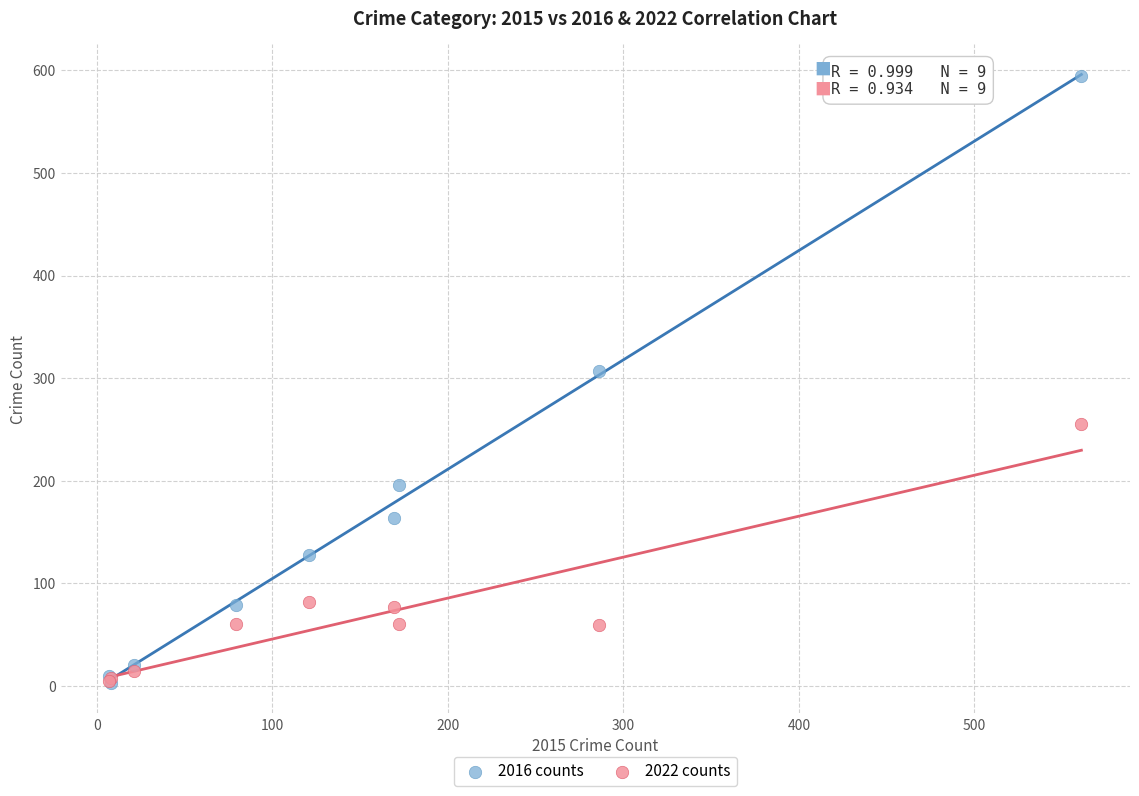

Across all series, what Y value is closest to 298?

307